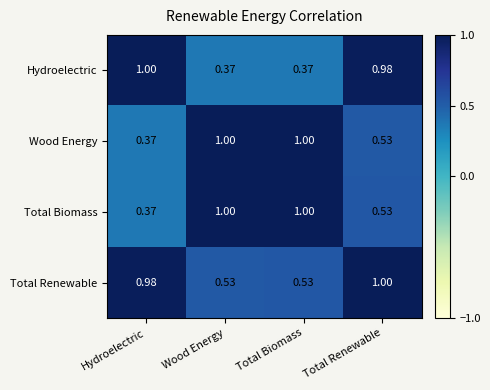

Which category has the lowest value in the Wood Energy series?

Hydroelectric